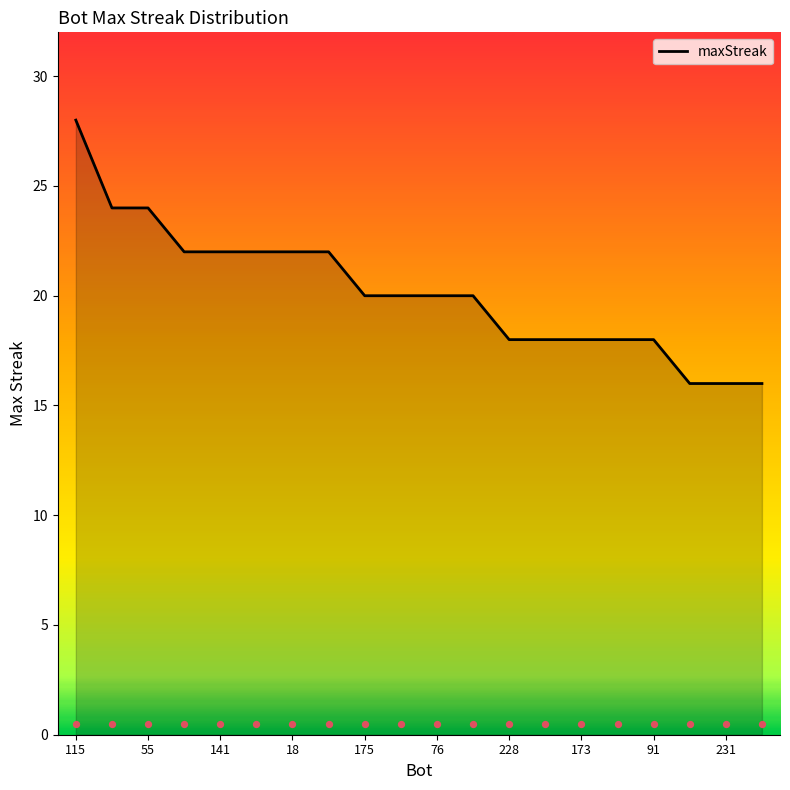

Between 11 and 141, which is larger?

11